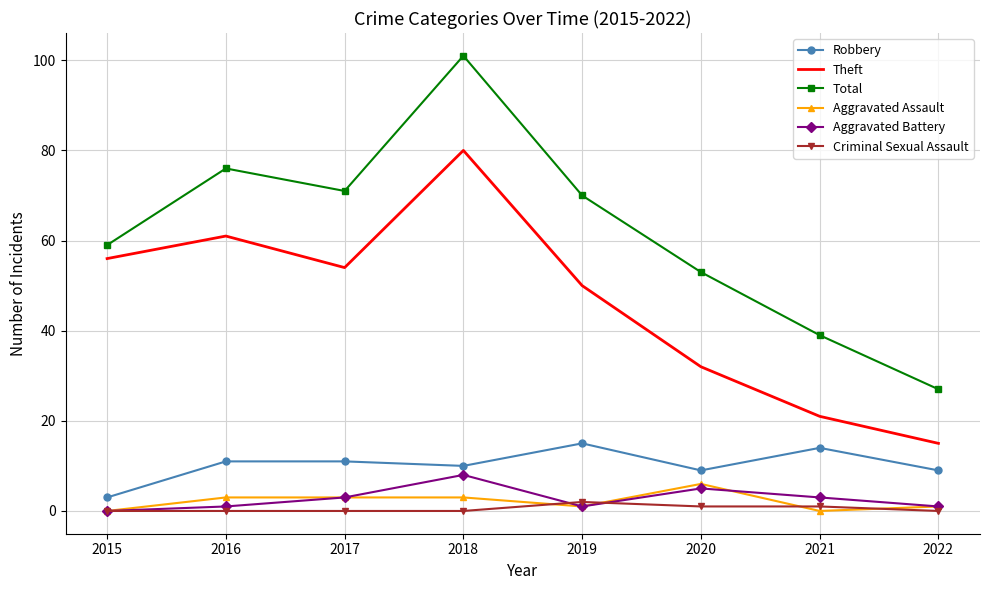

Where is the first local minimum for Robbery?

2018